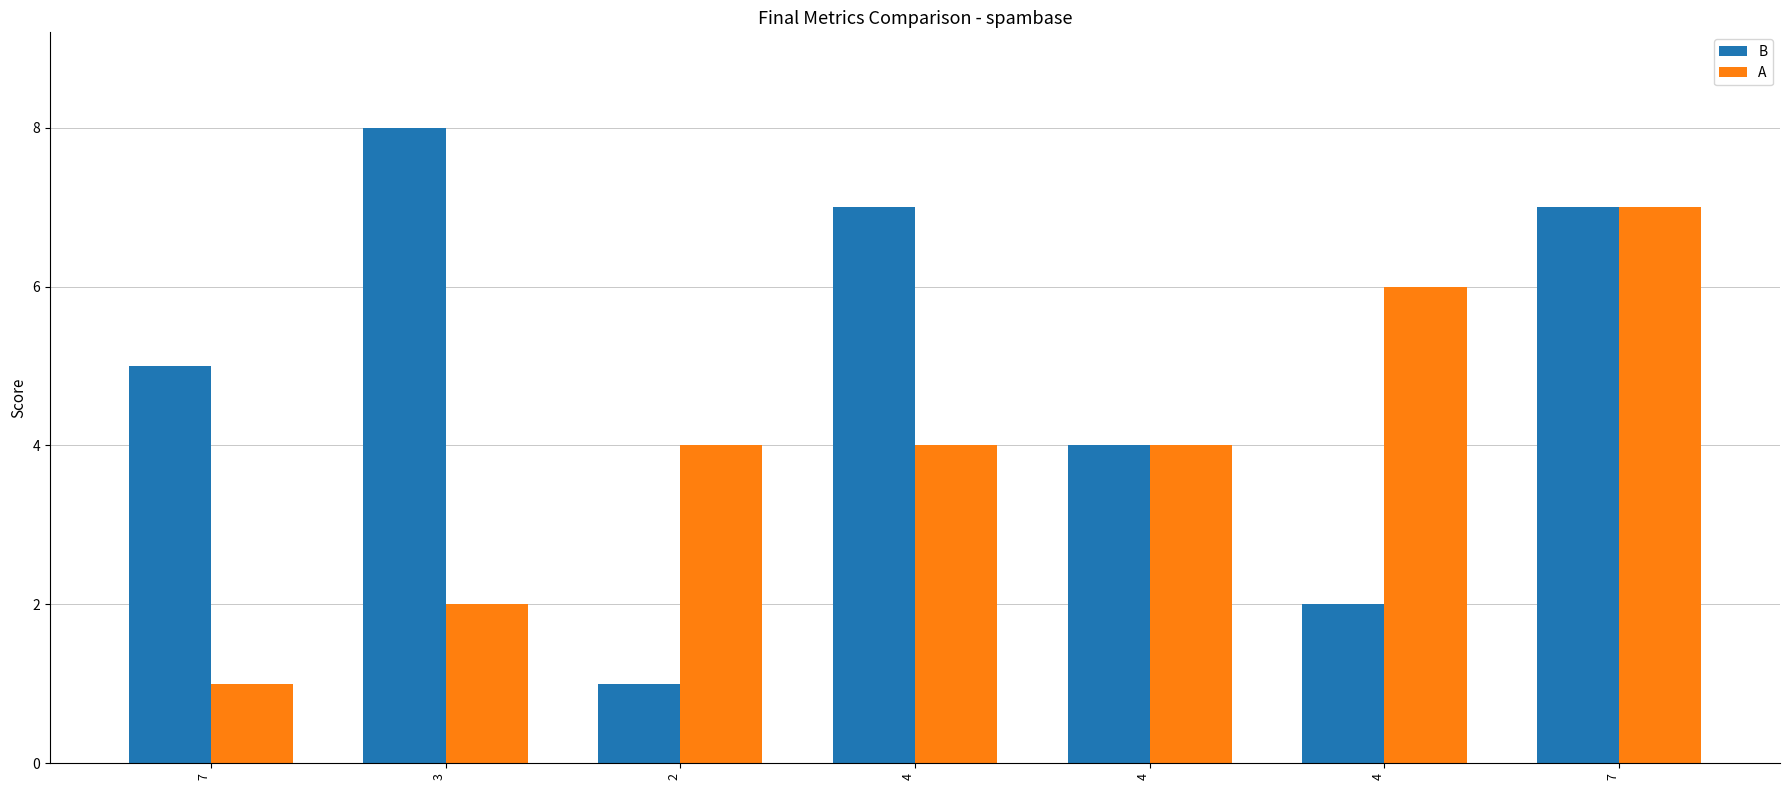

List the labels in order of A value, smallest first.

7, 3, 2, 4, 4, 4, 7